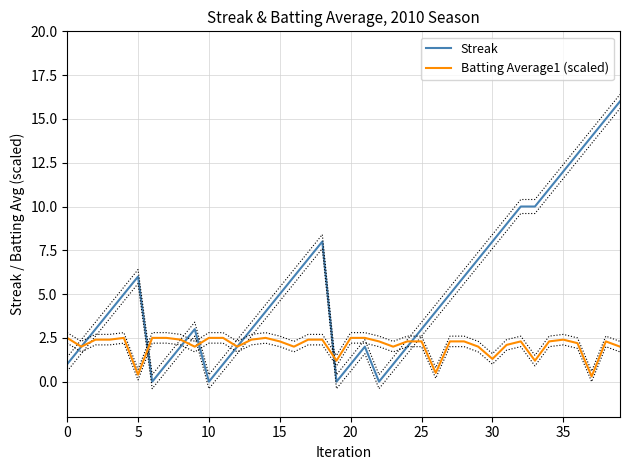

How many interior local valleys does the Streak series have?

4